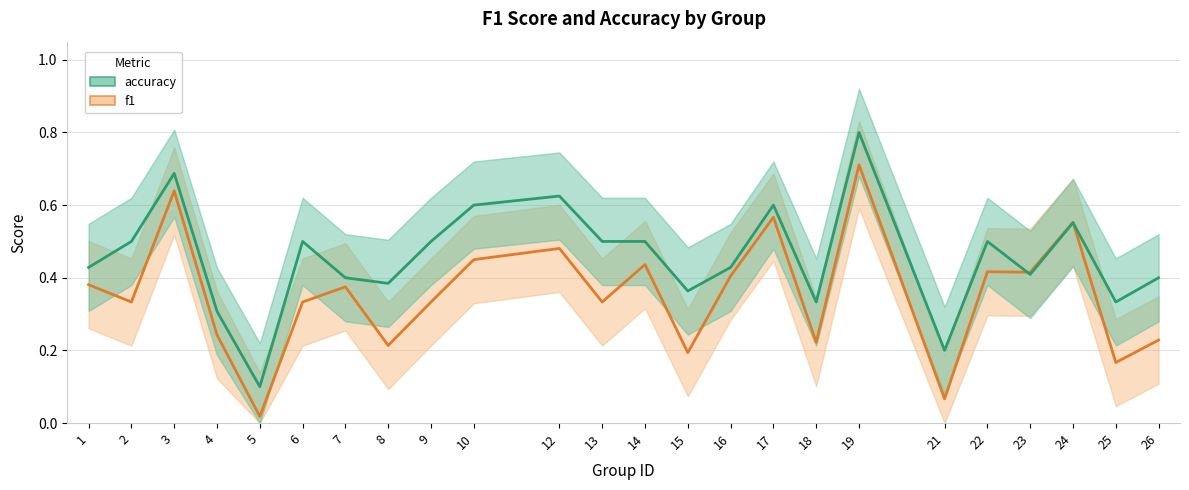

How many series are shown in this chart?

2